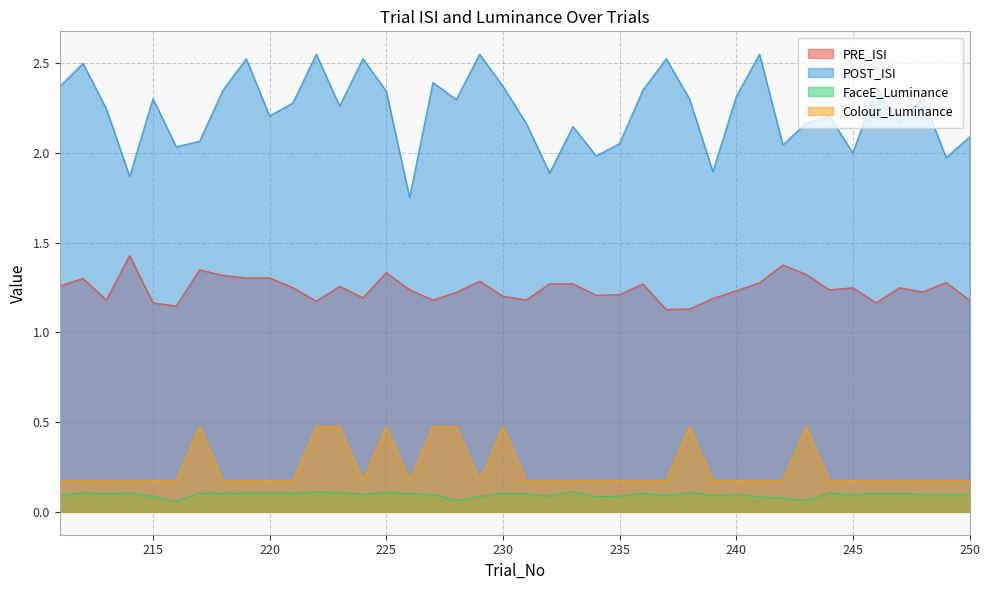

What is the difference between the maximum and minimum values in the FaceE_Luminance series?

0.1